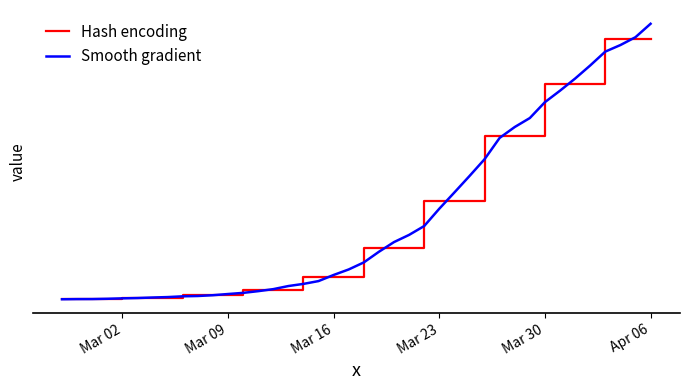

What are all the series names shown in the legend?

Hash encoding, Smooth gradient